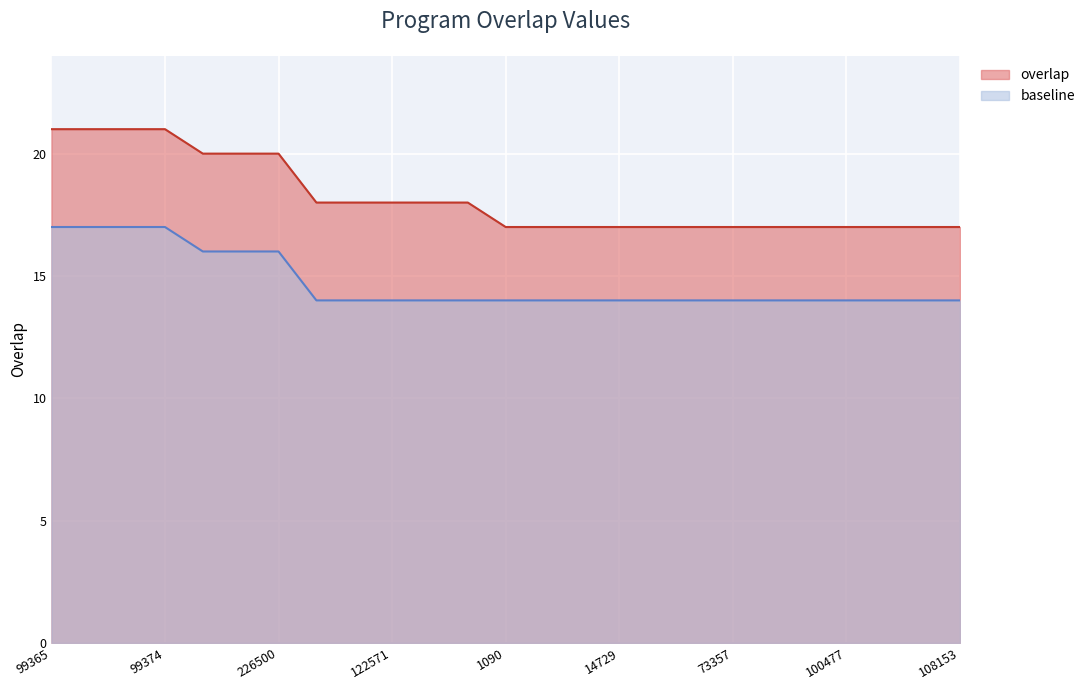

True or false: the data shows 17 at 14729.

True